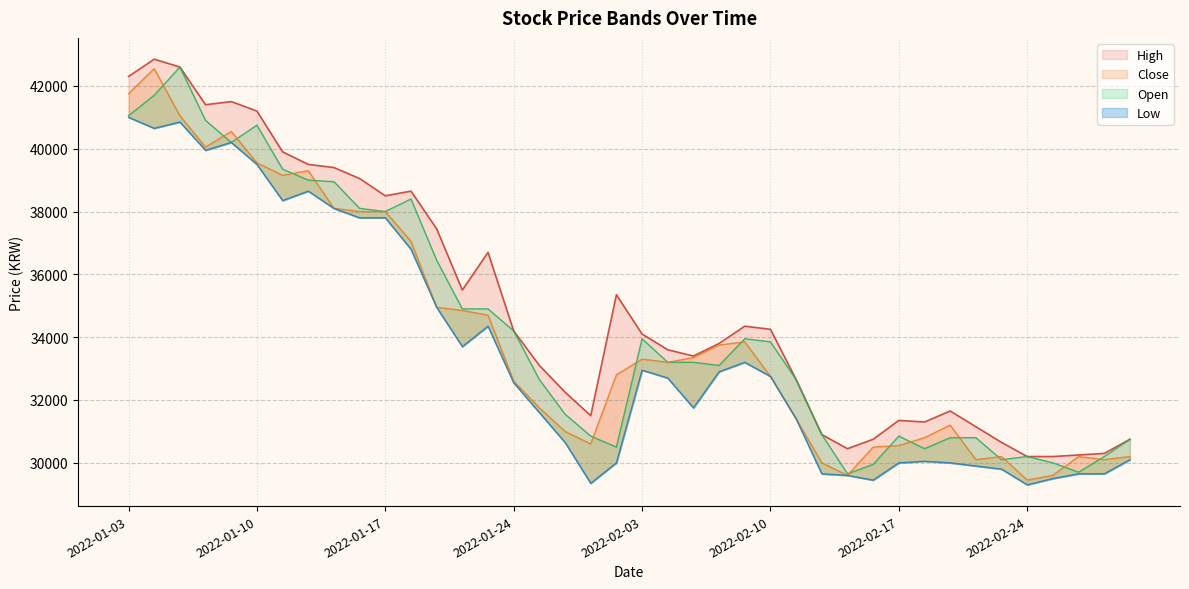

True or false: Open and Low intersect in this chart.

False